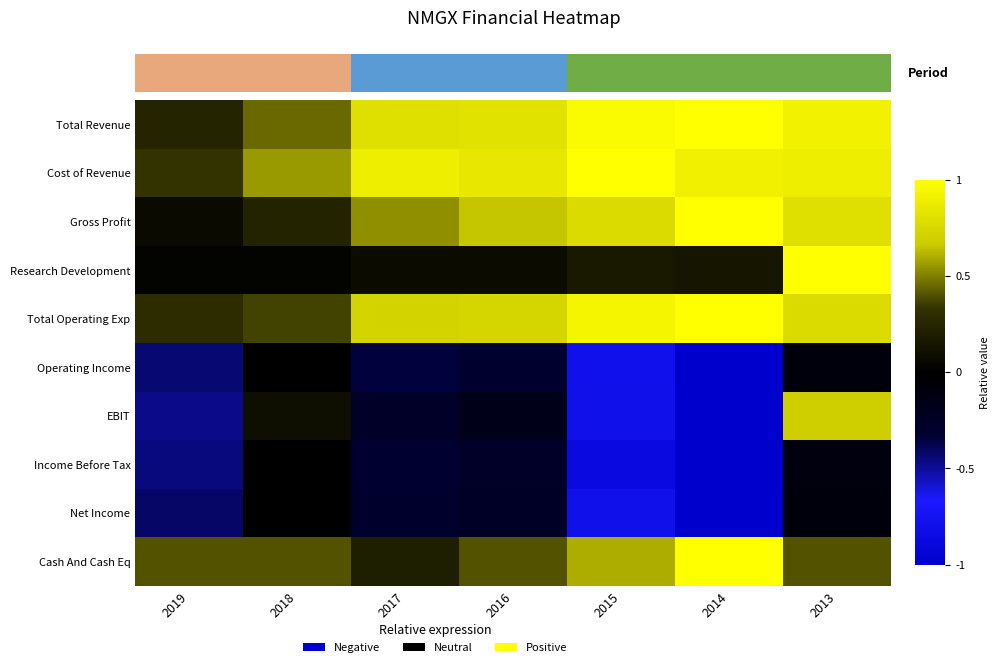

The Gross Profit series shows 0.1 at 2019. True or false?

True